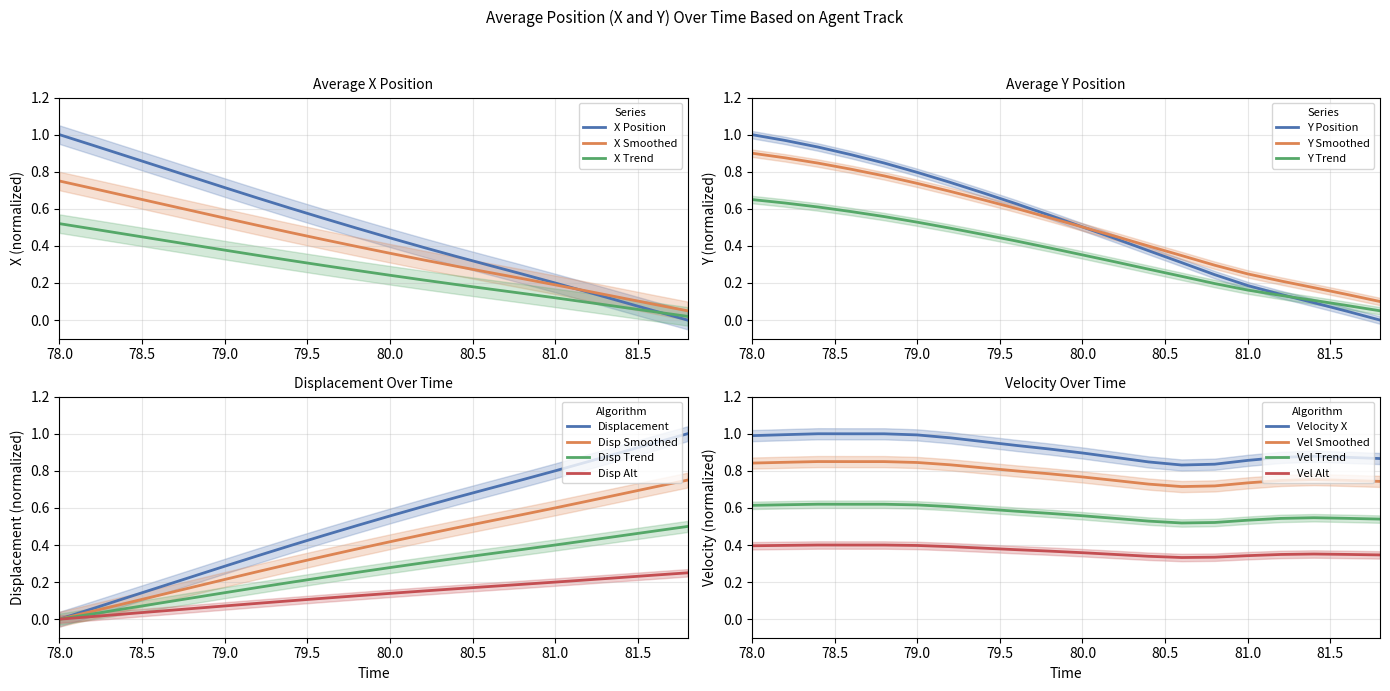

True or false: X has a value of 0.2 at 81.0.

True